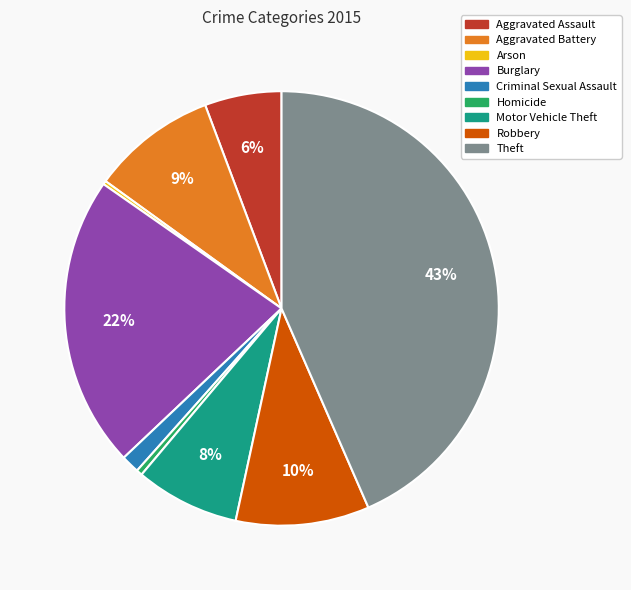

The Aggravated Assault slice represents 6% of the pie. True or false?

True